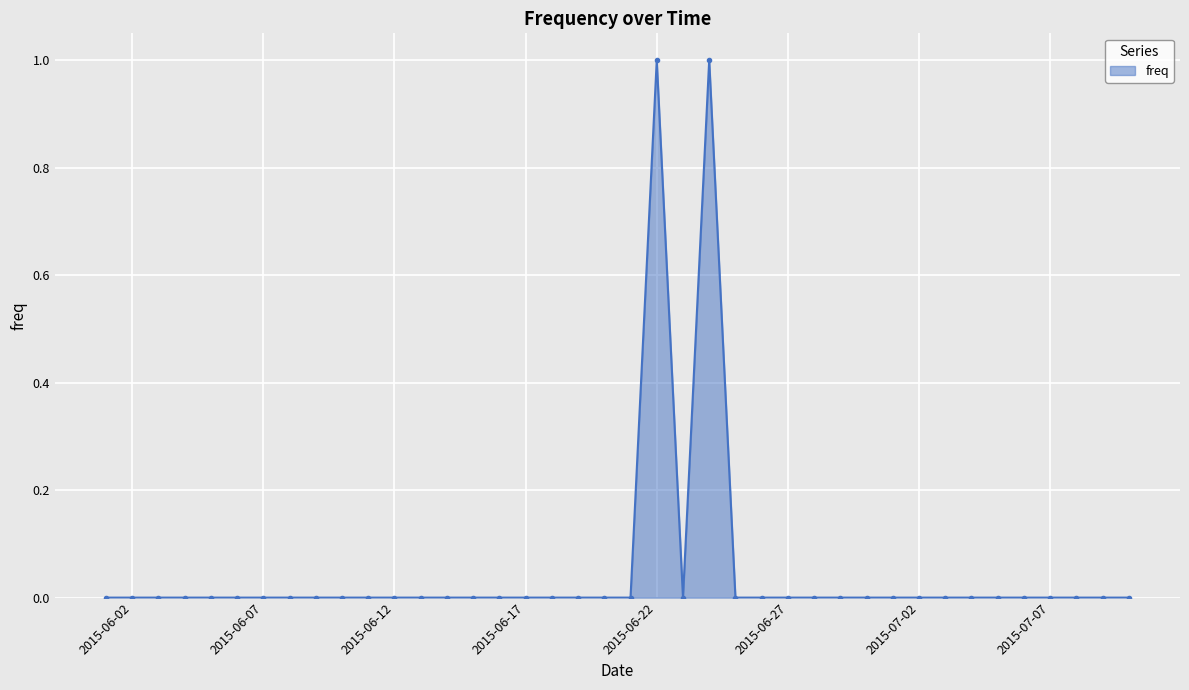

Does the chart display data point markers on the line(s)?

Yes